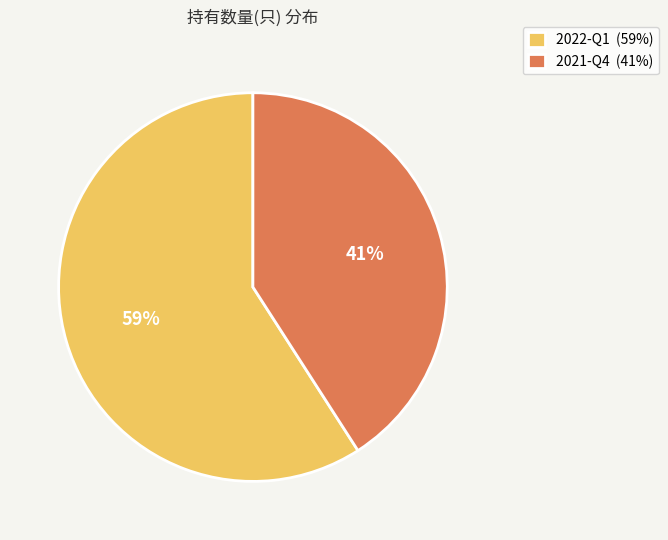

What is the smallest slice in the pie chart?

2021-Q4